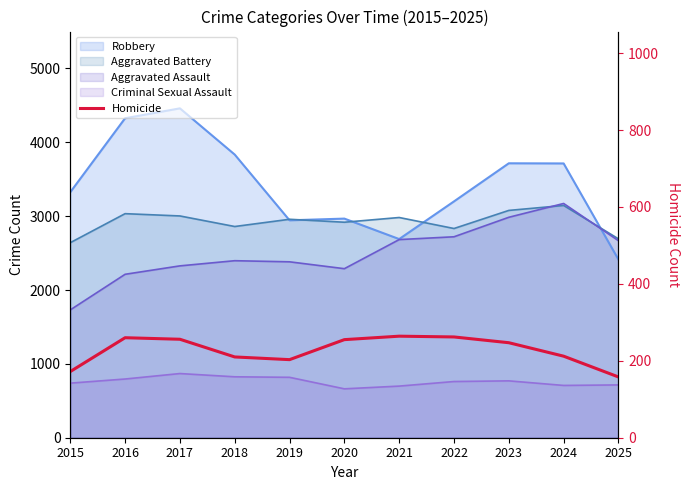

At which label is the value closest to 211?

2018